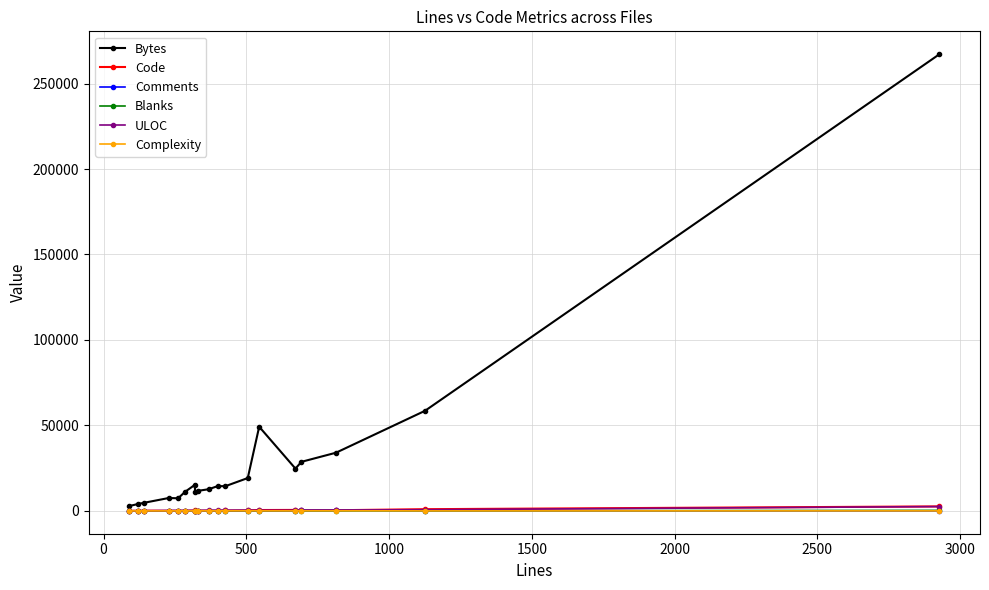

Which series has the widest spread of values?

Bytes